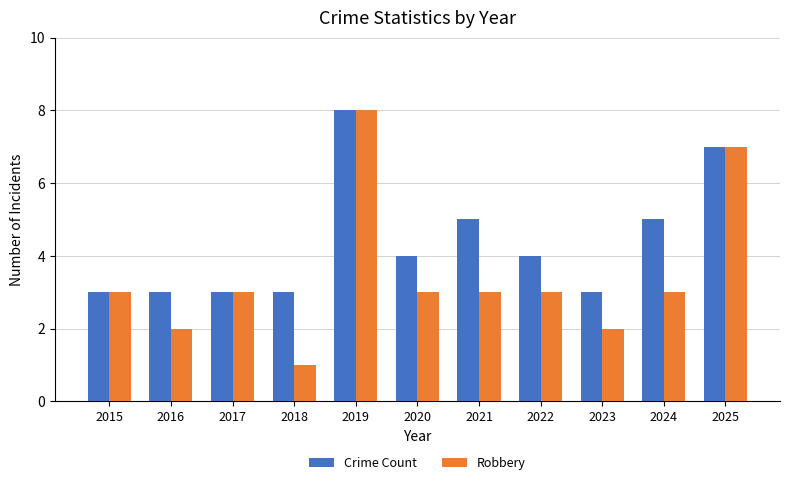

What is the average value of the Robbery series?

3